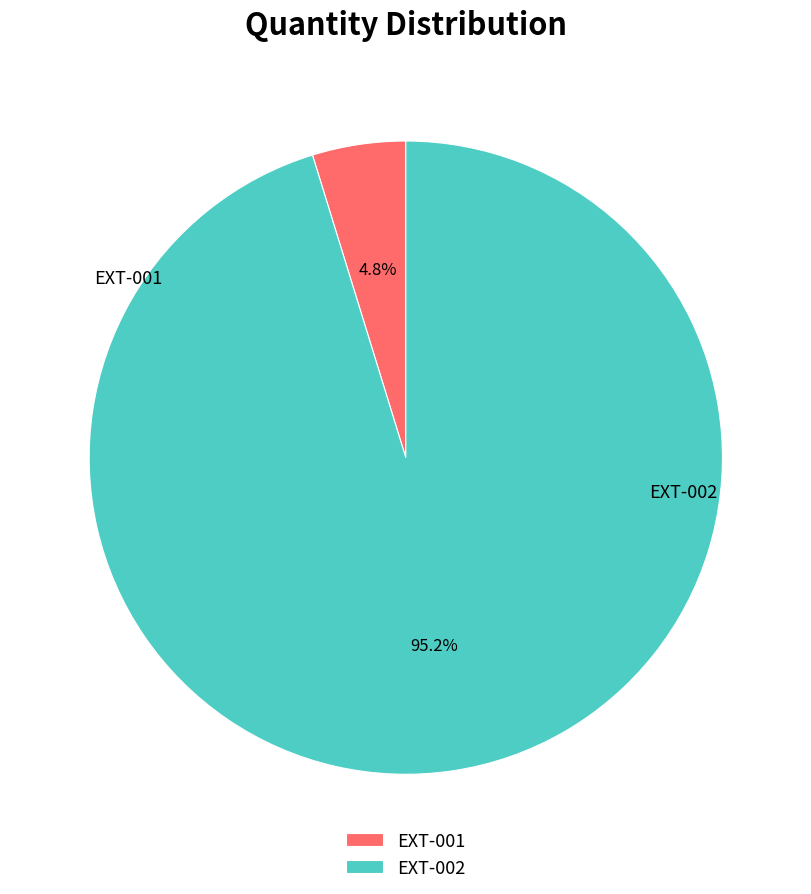

To the nearest percent, what is the combined percentage of EXT-001 and EXT-002?

100%